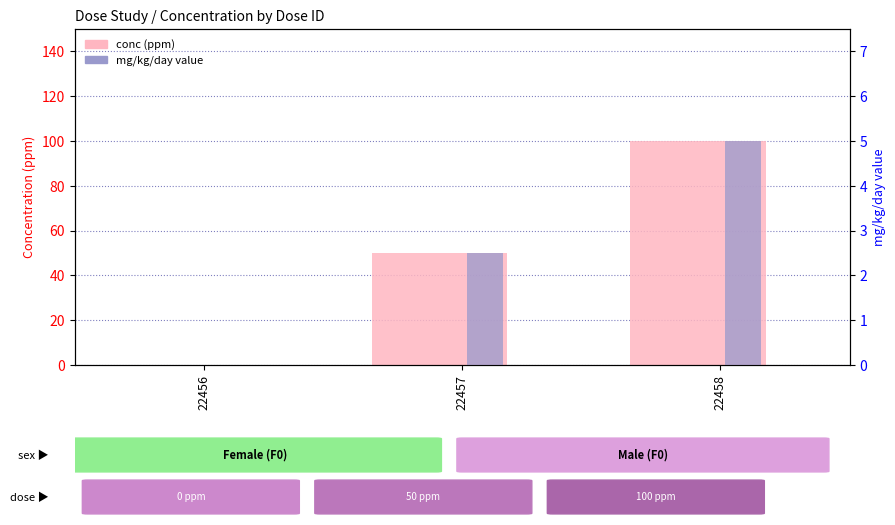

Which has a higher value, 22457 or 22458?

22458